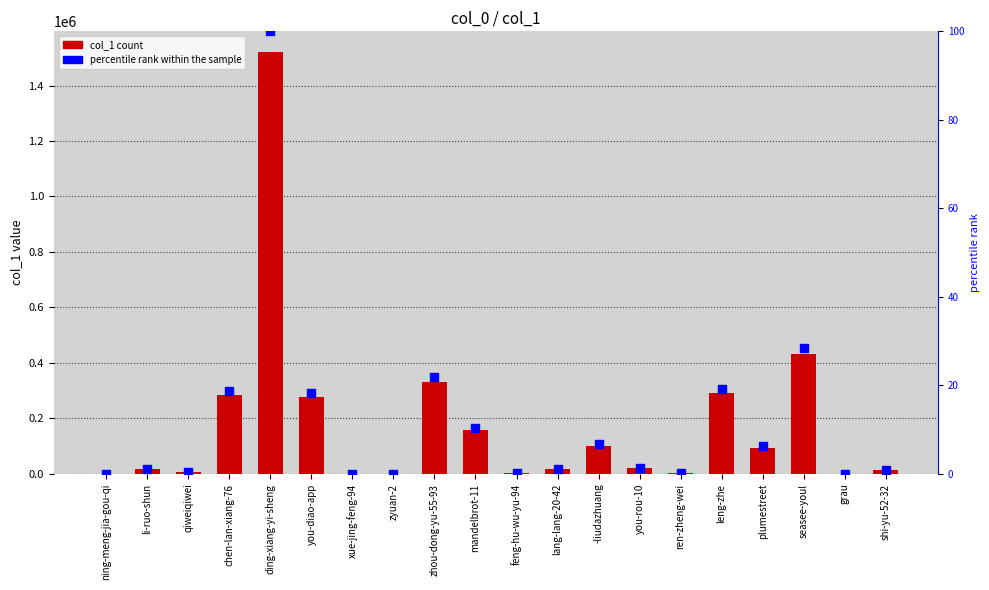

Which series has the largest Y range (max minus min)?

col_1